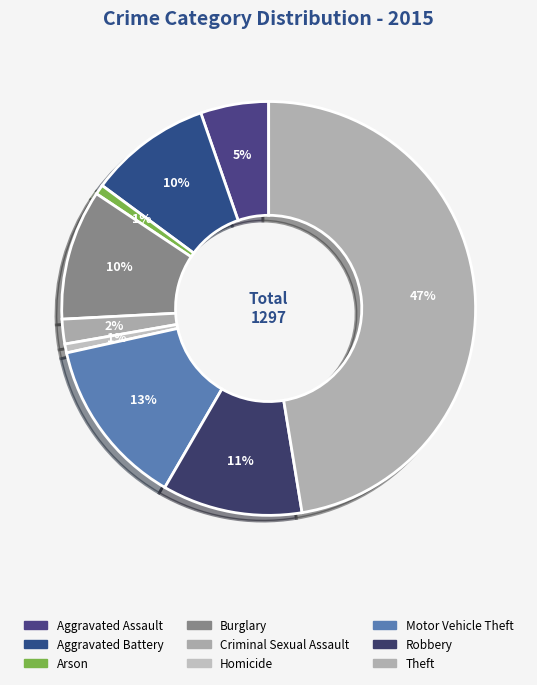

To the nearest percent, what percentage of the pie is Aggravated Battery?

10%